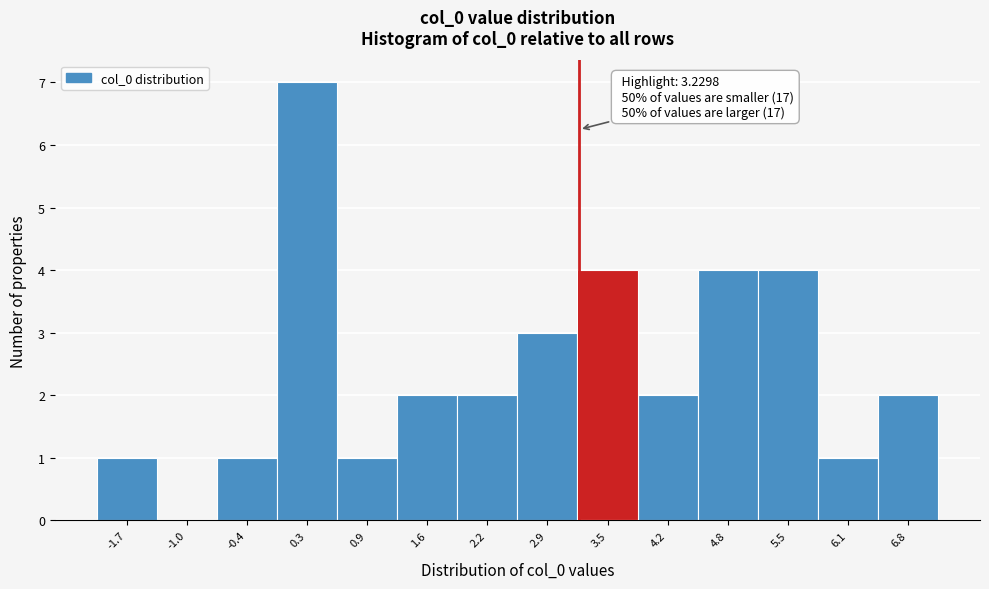

Which range on the x-axis has the tallest bar?

0.0 to 0.6